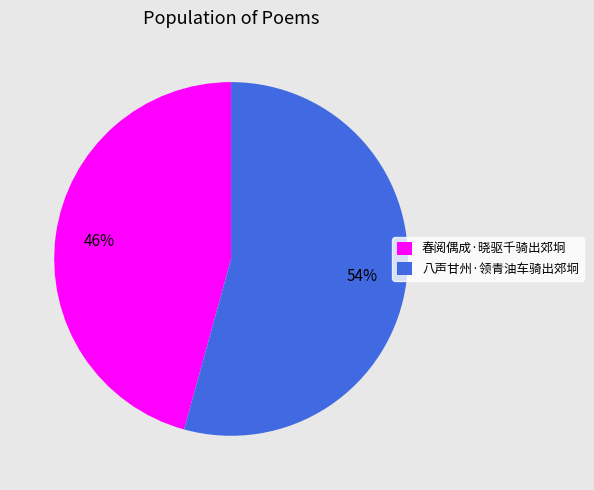

To the nearest percent, what portion does 春阅偶成·晓驱千骑出郊坰 represent?

46%